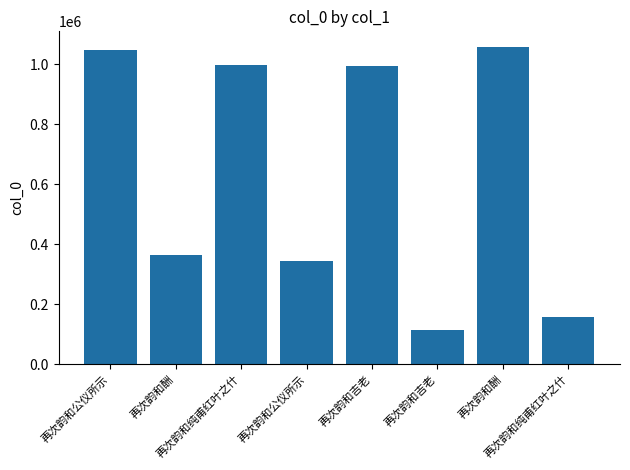

Which has a higher value, 再次韵和纯甫红叶之什 or 再次韵和吉老?

再次韵和纯甫红叶之什